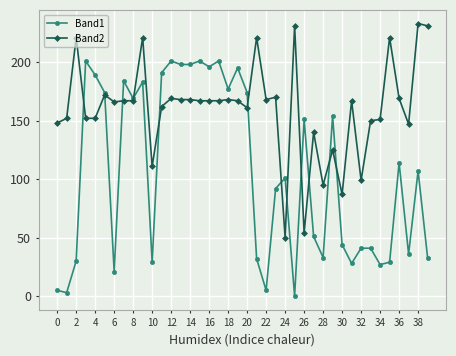

Which series has the largest total across all categories?

Band2